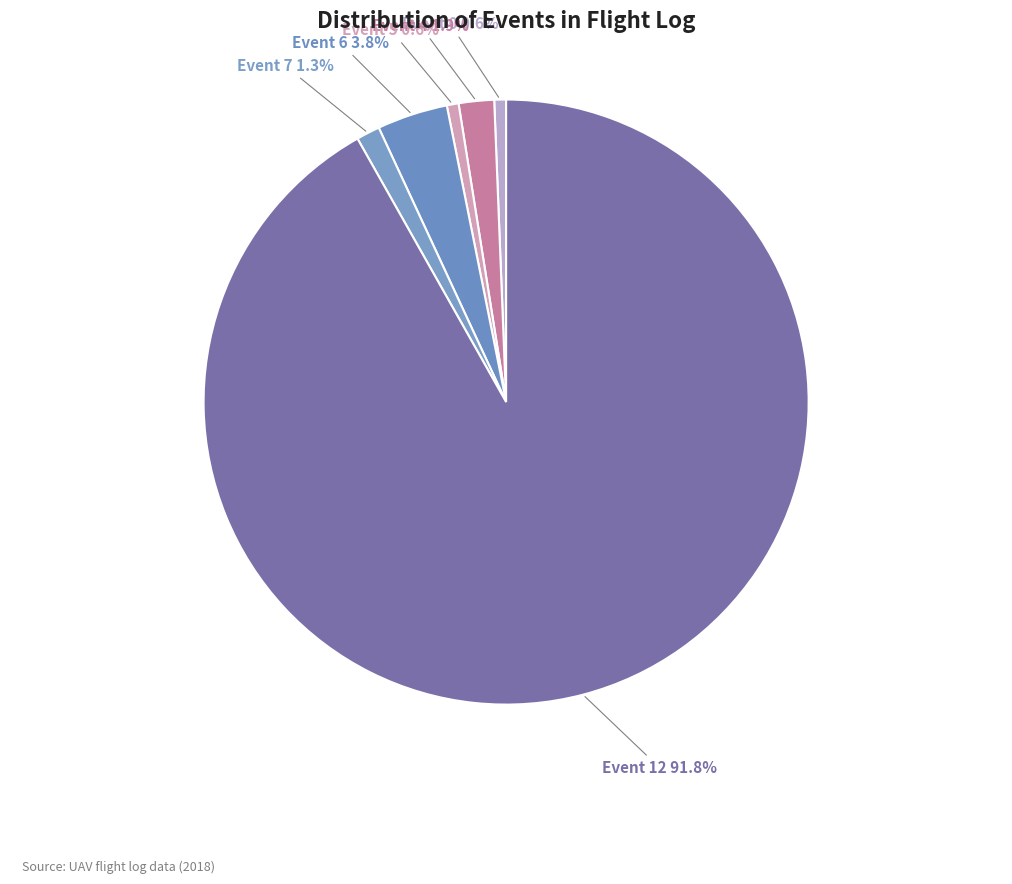

How many slices are in this pie chart?

6